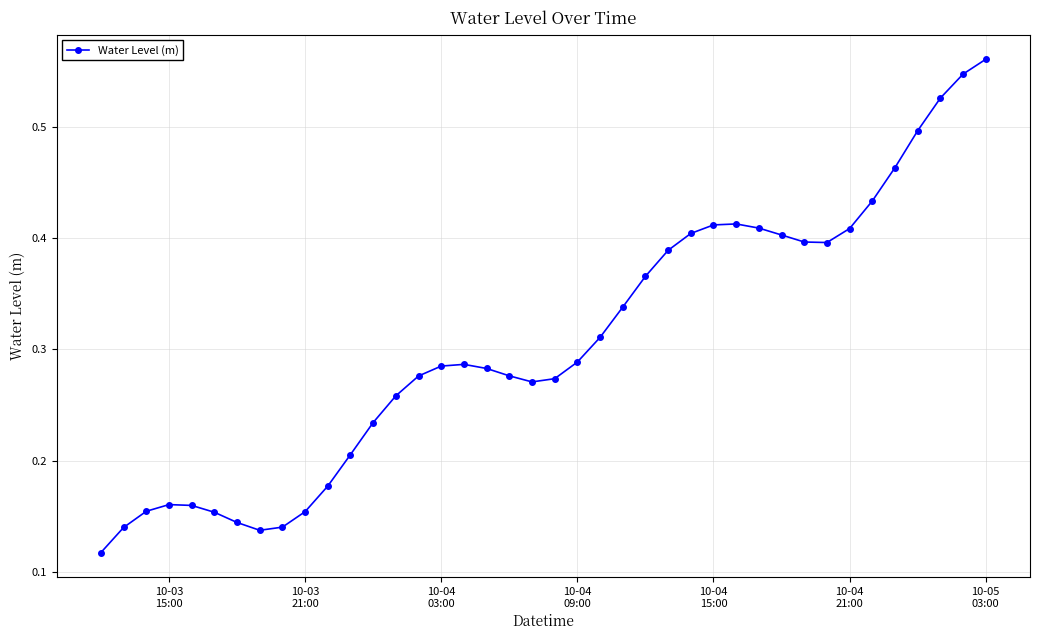

What is the sum of all values?

12.3